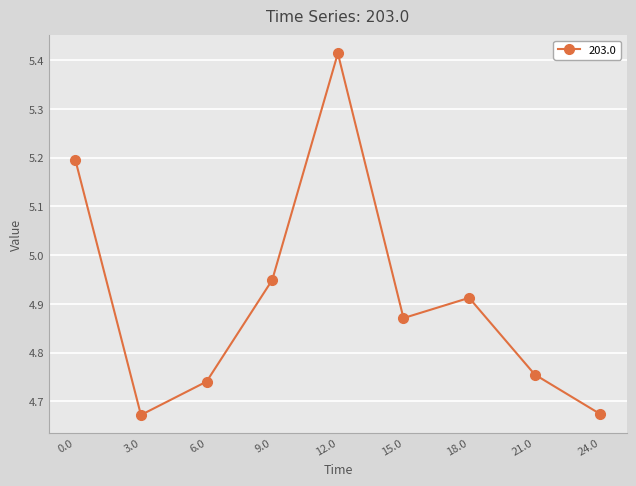

True or false: the data shows 6.7 at 21.0.

False